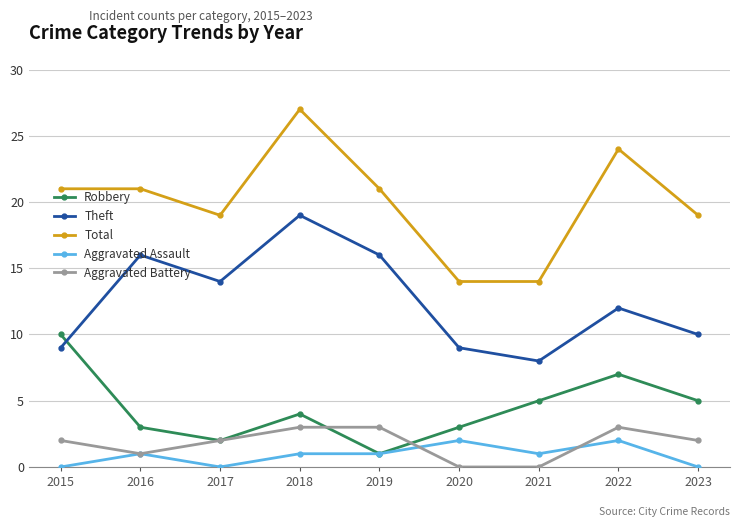

What is the average value of the Robbery series?

4